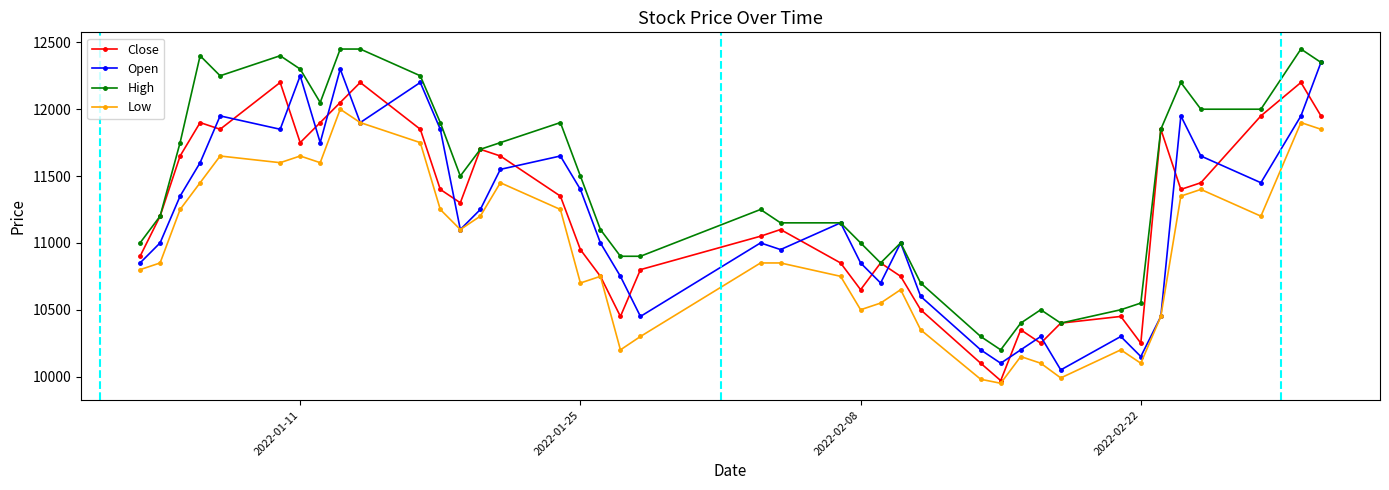

How many lines are shown in the chart?

4